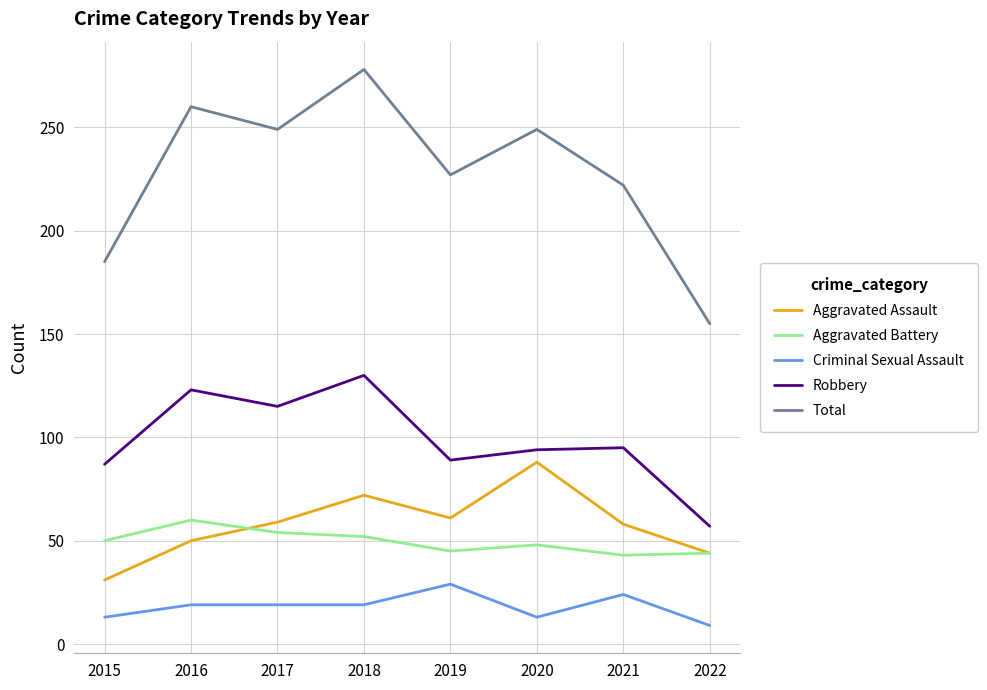

What is the total value across all series at 2020?

492